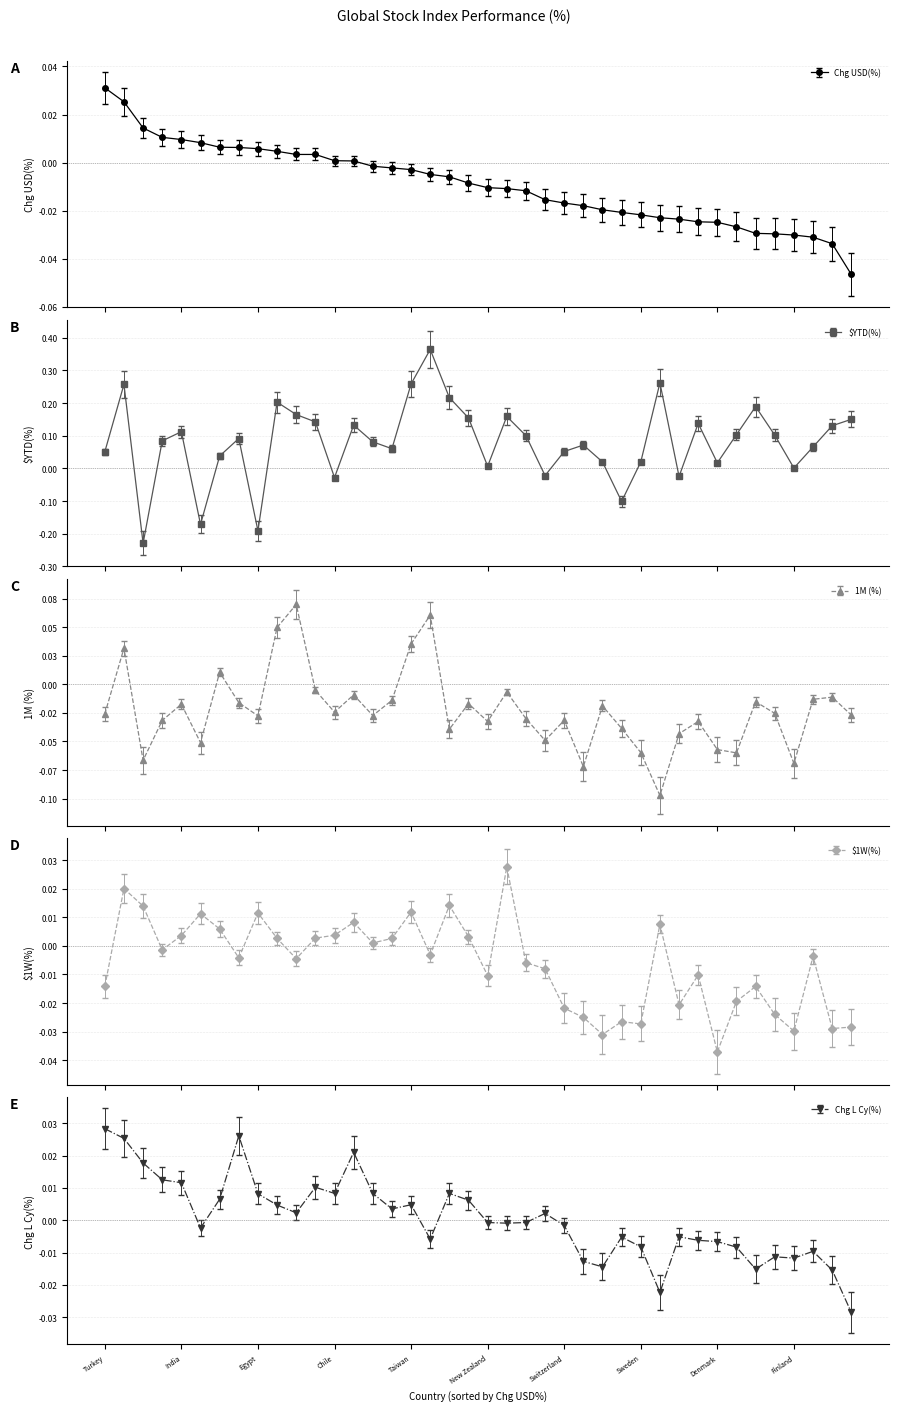

Reading left to right, what are all the values shown in this chart?

Chg USD(%): Turkey=0.0	United States=0.0	Mexico=0.0	Vietnam=0.0	India=0.0	Brazil=0.0	Saudi Arabia=0.0	Japan=0.0	Egypt=0.0	UAE=0.0	Israel=0.0	Canada=0.0	Chile=0.0	Hungary=0.0	Australia=-0.0	Colombia=-0.0	Taiwan=-0.0	Srilanka=-0.0	Malaysia=-0.0	Singapore=-0.0	New Zealand=-0.0	China=-0.0	United Kingdom=-0.0	Poland=-0.0	Switzerland=-0.0	Philippines=-0.0	Indonesia=-0.0	South Korea=-0.0	Sweden=-0.0	Hong Kong=-0.0	France=-0.0	Belgium=-0.0	Denmark=-0.0	Netherlands=-0.0	South Africa=-0.0	Germany=-0.0	Finland=-0.0	Thailand=-0.0	Italy=-0.0	Spain=-0.0
$YTD(%): Turkey=0.1	United States=0.3	Mexico=-0.2	Vietnam=0.1	India=0.1	Brazil=-0.2	Saudi Arabia=0.0	Japan=0.1	Egypt=-0.2	UAE=0.2	Israel=0.2	Canada=0.1	Chile=-0.0	Hungary=0.1	Australia=0.1	Colombia=0.1	Taiwan=0.3	Srilanka=0.4	Malaysia=0.2	Singapore=0.2	New Zealand=0.0	China=0.2	United Kingdom=0.1	Poland=-0.0	Switzerland=0.1	Philippines=0.1	Indonesia=0.0	South Korea=-0.1	Sweden=0.0	Hong Kong=0.3	France=-0.0	Belgium=0.1	Denmark=0.0	Netherlands=0.1	South Africa=0.2	Germany=0.1	Finland=0.0	Thailand=0.1	Italy=0.1	Spain=0.2
1M (%): Turkey=-0.0	United States=0.0	Mexico=-0.1	Vietnam=-0.0	India=-0.0	Brazil=-0.1	Saudi Arabia=0.0	Japan=-0.0	Egypt=-0.0	UAE=0.0	Israel=0.1	Canada=-0.0	Chile=-0.0	Hungary=-0.0	Australia=-0.0	Colombia=-0.0	Taiwan=0.0	Srilanka=0.1	Malaysia=-0.0	Singapore=-0.0	New Zealand=-0.0	China=-0.0	United Kingdom=-0.0	Poland=-0.0	Switzerland=-0.0	Philippines=-0.1	Indonesia=-0.0	South Korea=-0.0	Sweden=-0.1	Hong Kong=-0.1	France=-0.0	Belgium=-0.0	Denmark=-0.1	Netherlands=-0.1	South Africa=-0.0	Germany=-0.0	Finland=-0.1	Thailand=-0.0	Italy=-0.0	Spain=-0.0
$1W(%): Turkey=-0.0	United States=0.0	Mexico=0.0	Vietnam=-0.0	India=0.0	Brazil=0.0	Saudi Arabia=0.0	Japan=-0.0	Egypt=0.0	UAE=0.0	Israel=-0.0	Canada=0.0	Chile=0.0	Hungary=0.0	Australia=0.0	Colombia=0.0	Taiwan=0.0	Srilanka=-0.0	Malaysia=0.0	Singapore=0.0	New Zealand=-0.0	China=0.0	United Kingdom=-0.0	Poland=-0.0	Switzerland=-0.0	Philippines=-0.0	Indonesia=-0.0	South Korea=-0.0	Sweden=-0.0	Hong Kong=0.0	France=-0.0	Belgium=-0.0	Denmark=-0.0	Netherlands=-0.0	South Africa=-0.0	Germany=-0.0	Finland=-0.0	Thailand=-0.0	Italy=-0.0	Spain=-0.0
Chg L Cy(%): Turkey=0.0	United States=0.0	Mexico=0.0	Vietnam=0.0	India=0.0	Brazil=-0.0	Saudi Arabia=0.0	Japan=0.0	Egypt=0.0	UAE=0.0	Israel=0.0	Canada=0.0	Chile=0.0	Hungary=0.0	Australia=0.0	Colombia=0.0	Taiwan=0.0	Srilanka=-0.0	Malaysia=0.0	Singapore=0.0	New Zealand=-0.0	China=-0.0	United Kingdom=-0.0	Poland=0.0	Switzerland=-0.0	Philippines=-0.0	Indonesia=-0.0	South Korea=-0.0	Sweden=-0.0	Hong Kong=-0.0	France=-0.0	Belgium=-0.0	Denmark=-0.0	Netherlands=-0.0	South Africa=-0.0	Germany=-0.0	Finland=-0.0	Thailand=-0.0	Italy=-0.0	Spain=-0.0